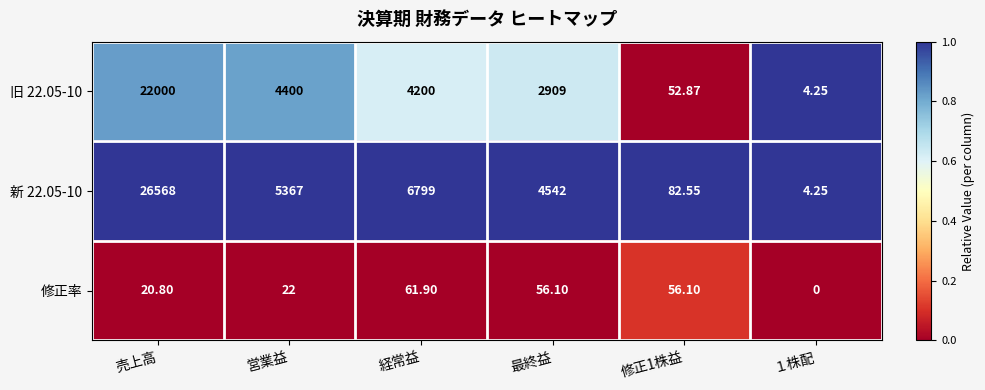

Which label corresponds to the largest value in the chart?

売上高